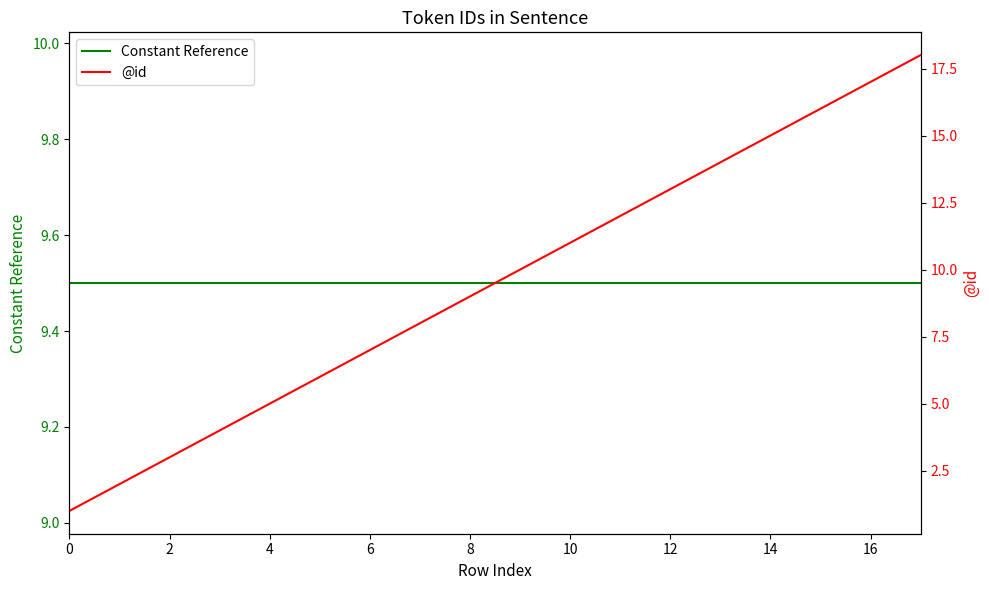

List the series in order of their peak value, highest first.

@id, Constant Reference